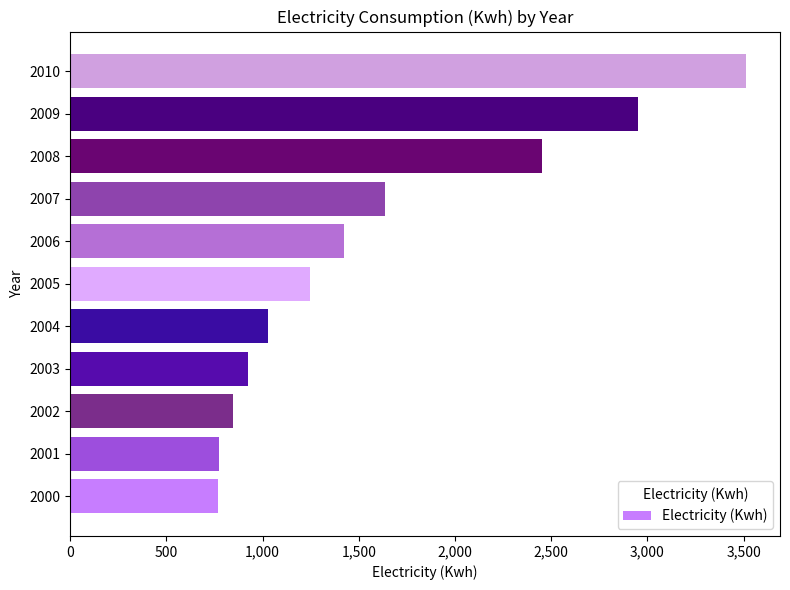

What is the difference between the maximum and second lowest values?

2740